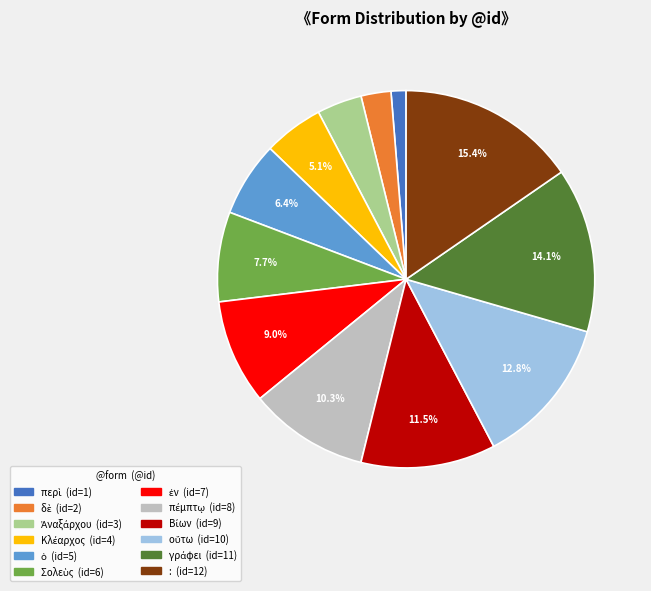

Which category has the biggest portion of the pie?

: